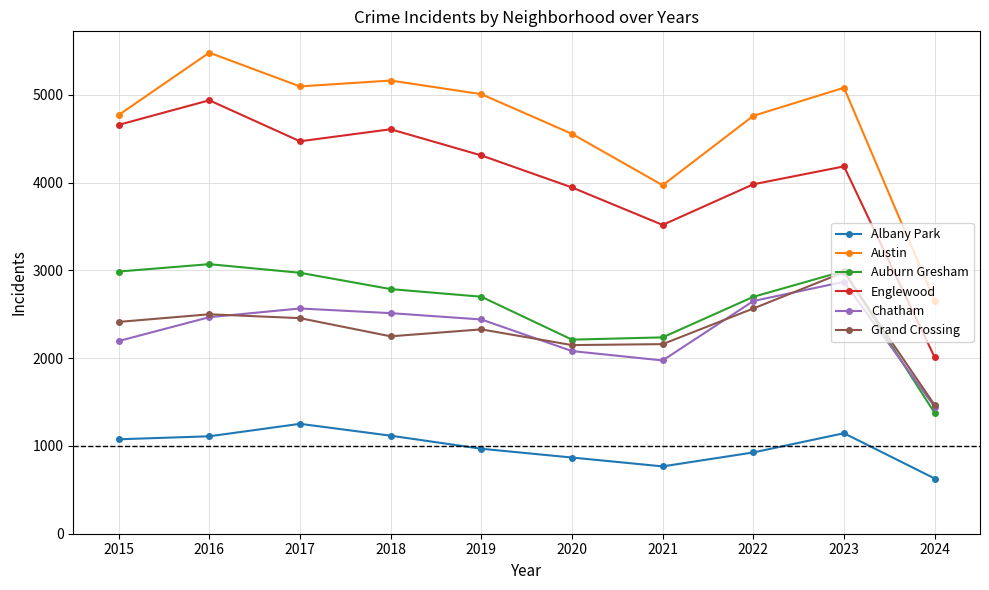

The Englewood series shows 4471 at 2017. True or false?

True